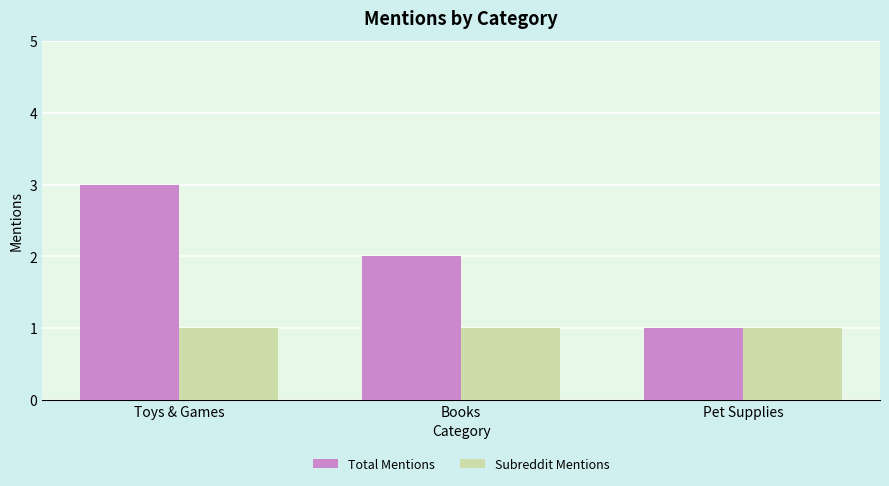

At which label does Total Mentions first exceed 2?

Toys & Games